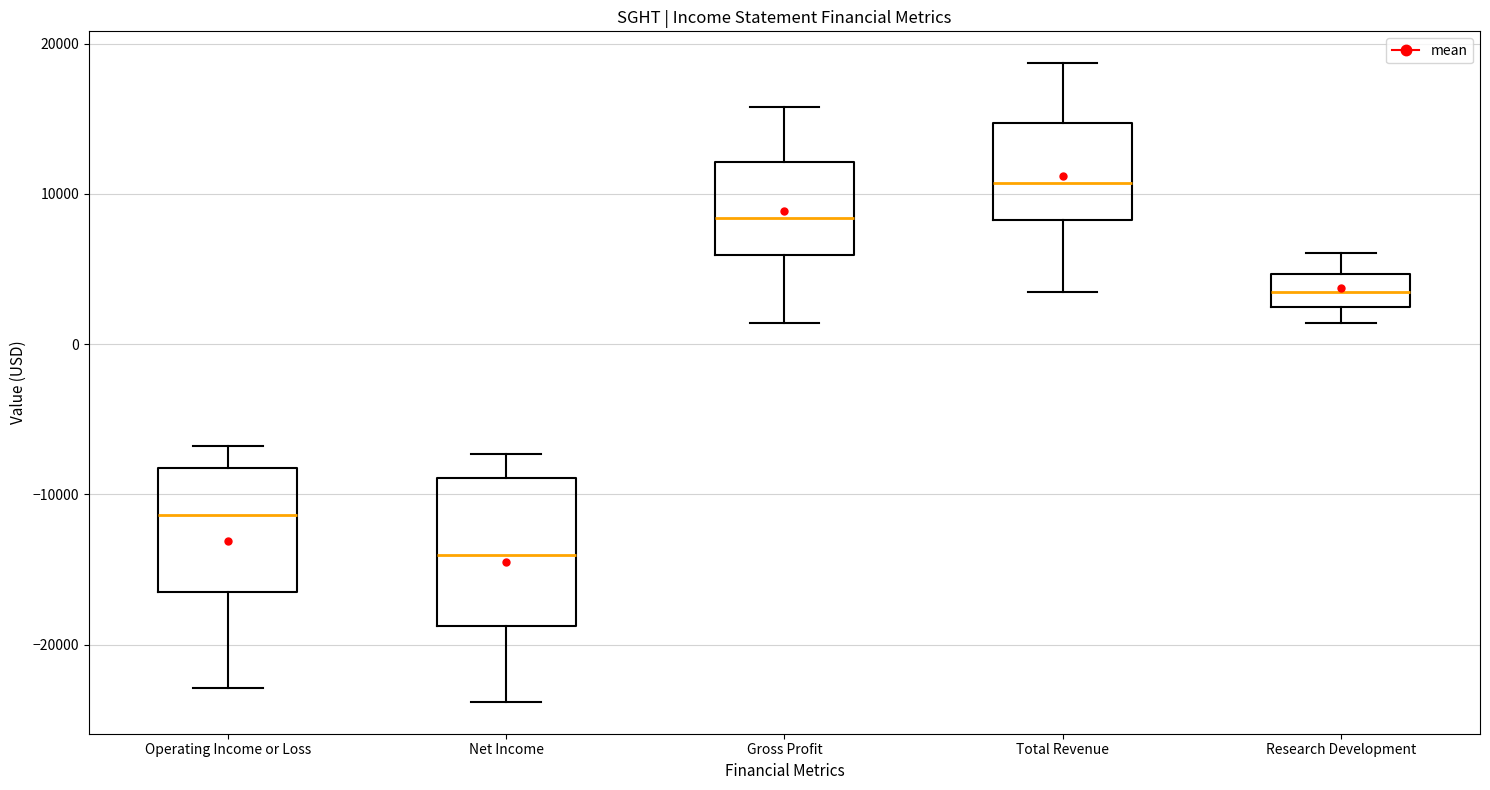

Which box's median line is the highest?

Total Revenue